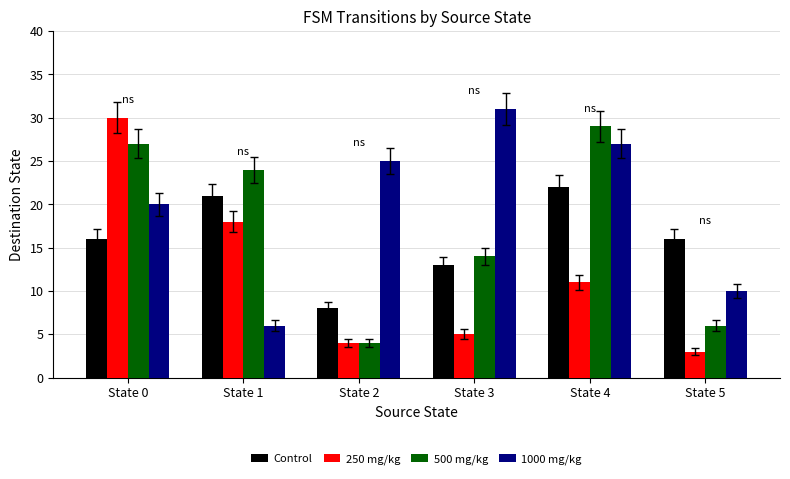

How many distinct data groups are displayed?

4